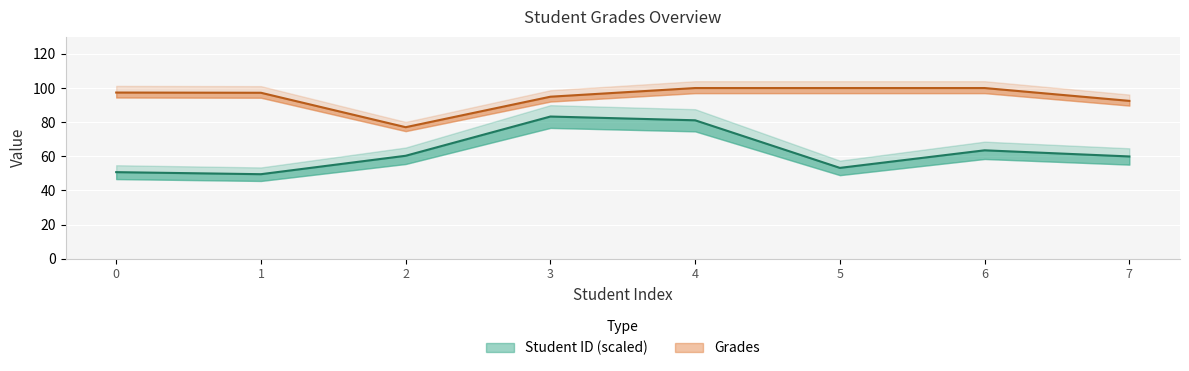

Which has a higher value, 1 or 2?

2